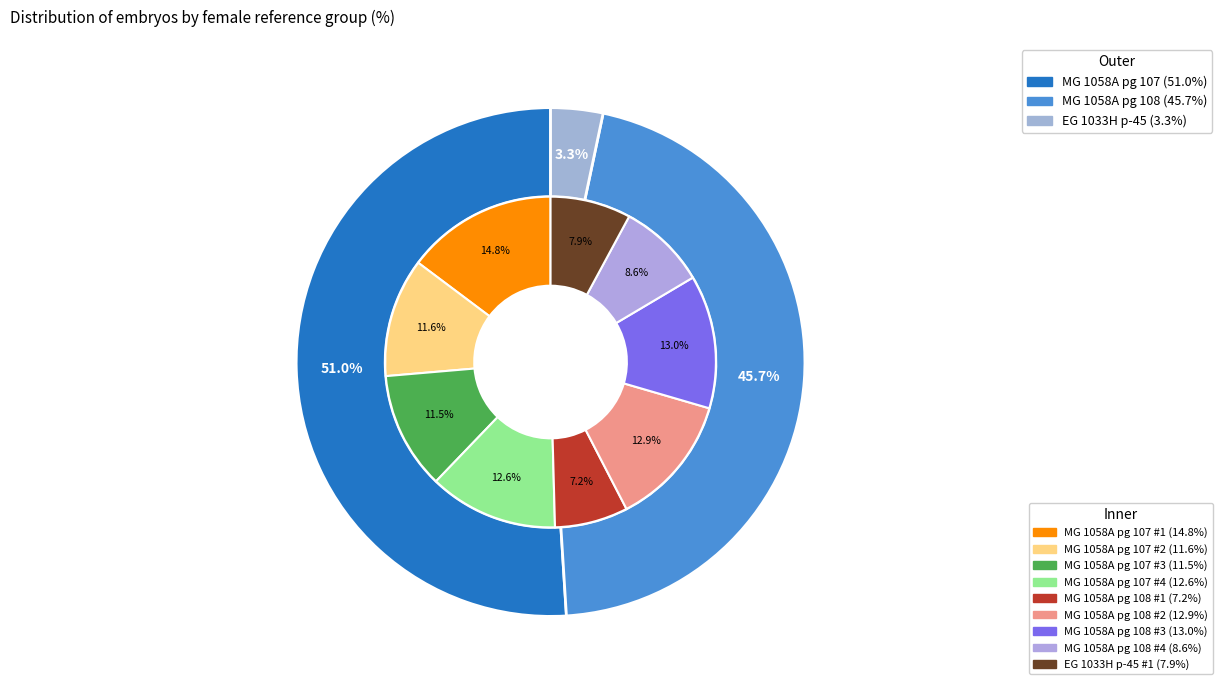

Is it true that 18 is 5% of the pie?

True